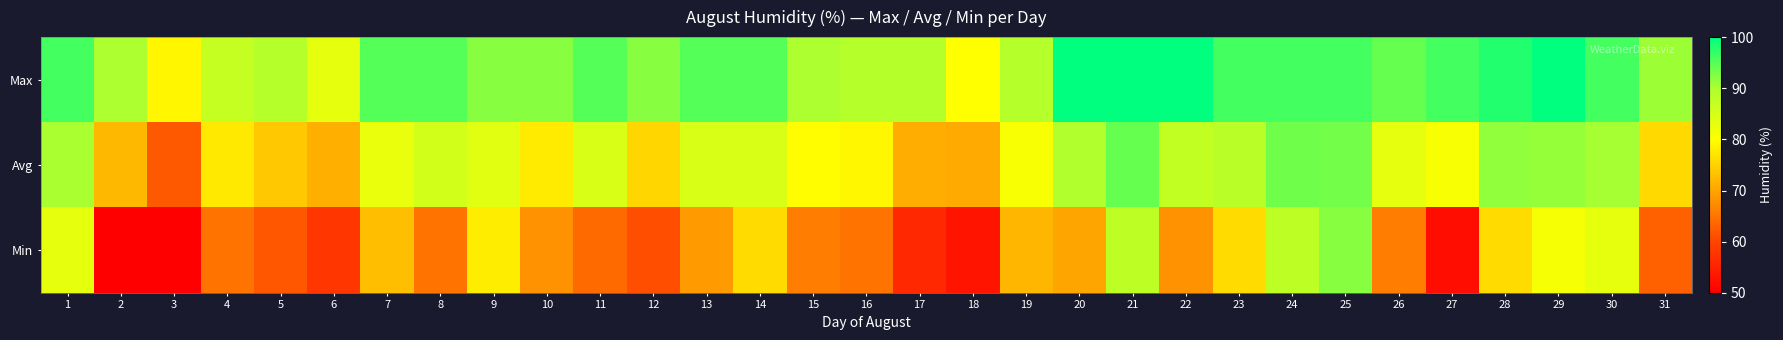

Which series has the widest spread of values?

Min